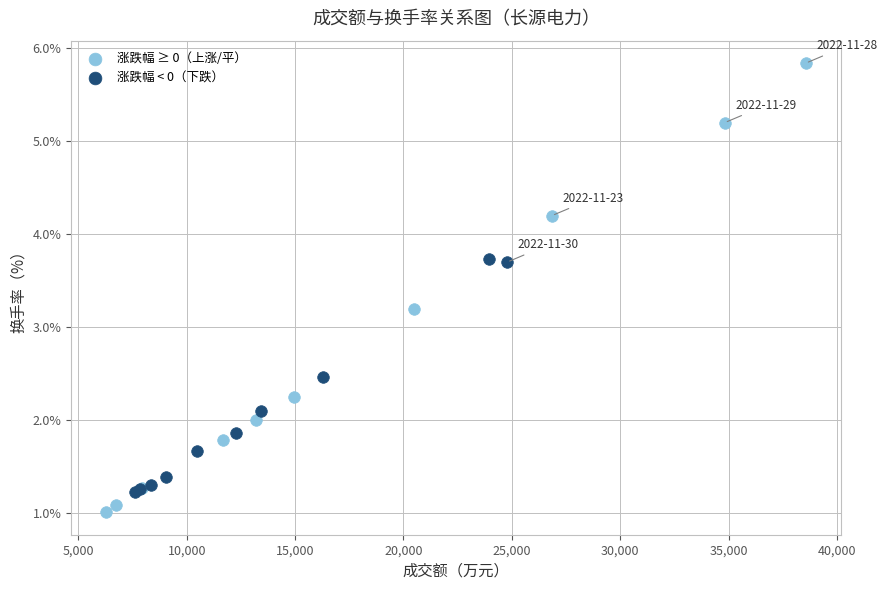

Which series contains the highest Y value?

涨跌幅 ≥ 0（上涨/平）